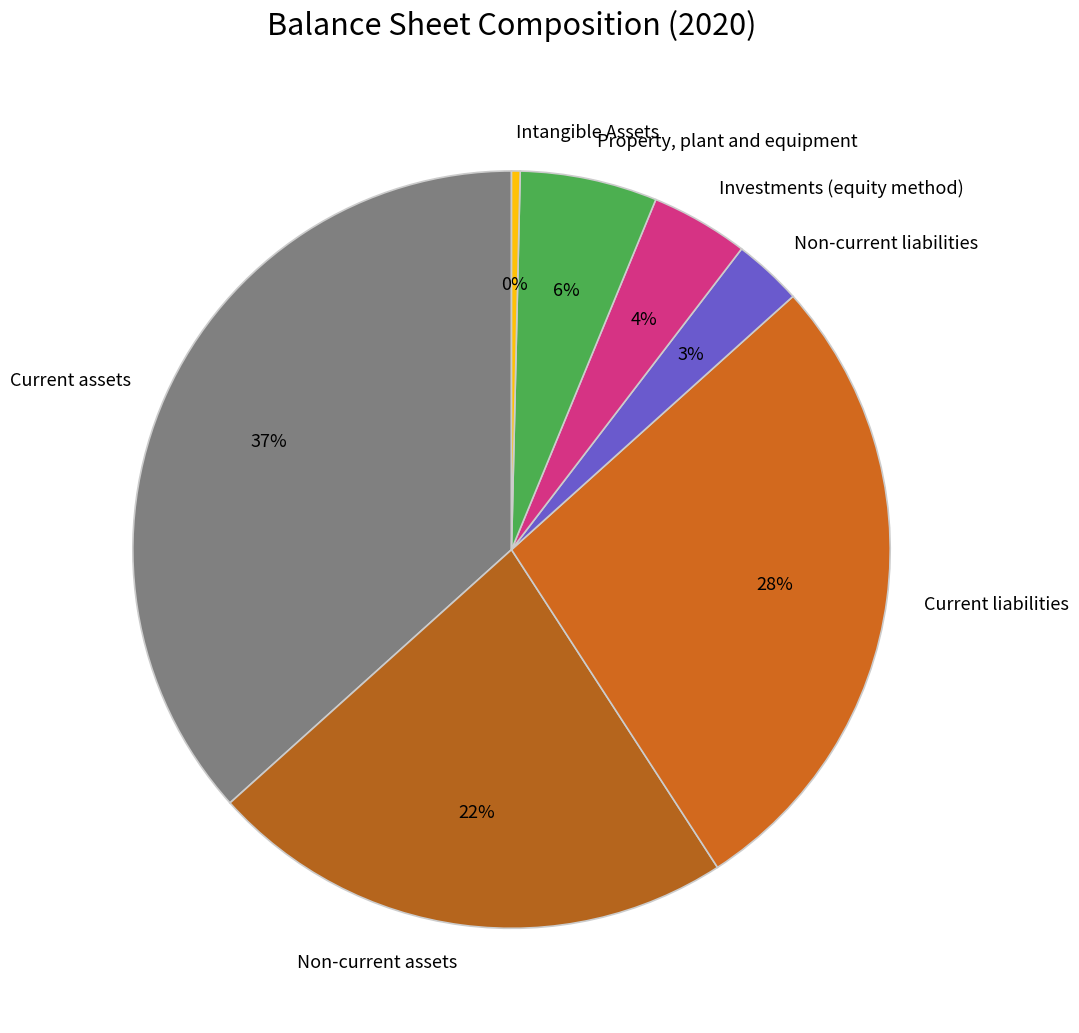

How many slices are in this pie chart?

7